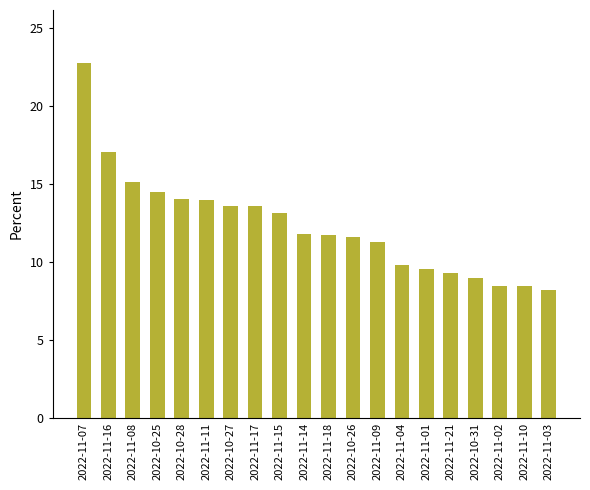

What is the greatest value displayed?

22.7